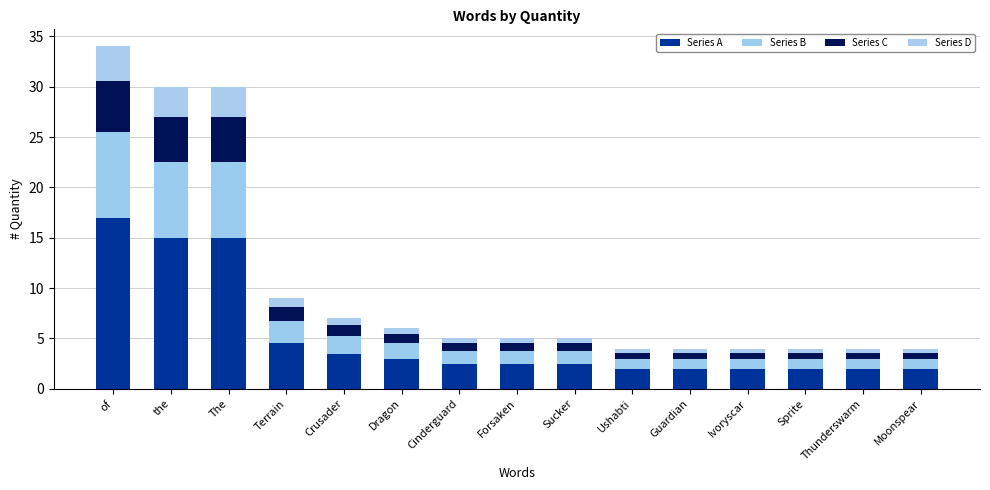

Does the chart contain any negative values?

No